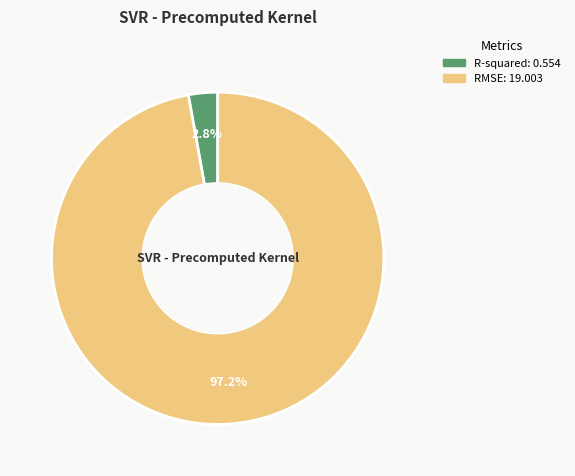

To the nearest percent, what portion does RMSE represent?

97%